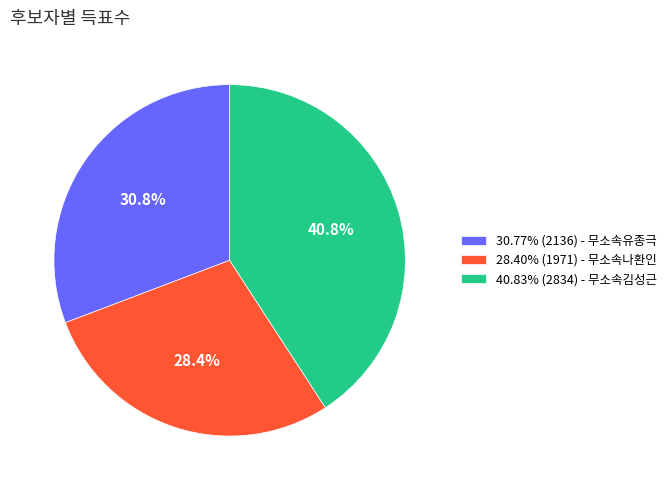

To the nearest percent, what is the difference between the largest and smallest slice percentages?

12%